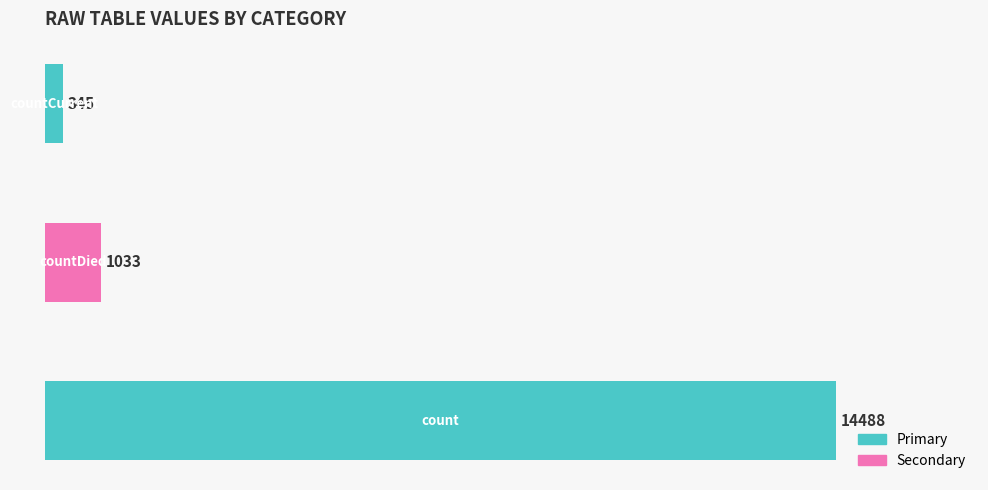

Does the chart contain any negative values?

No